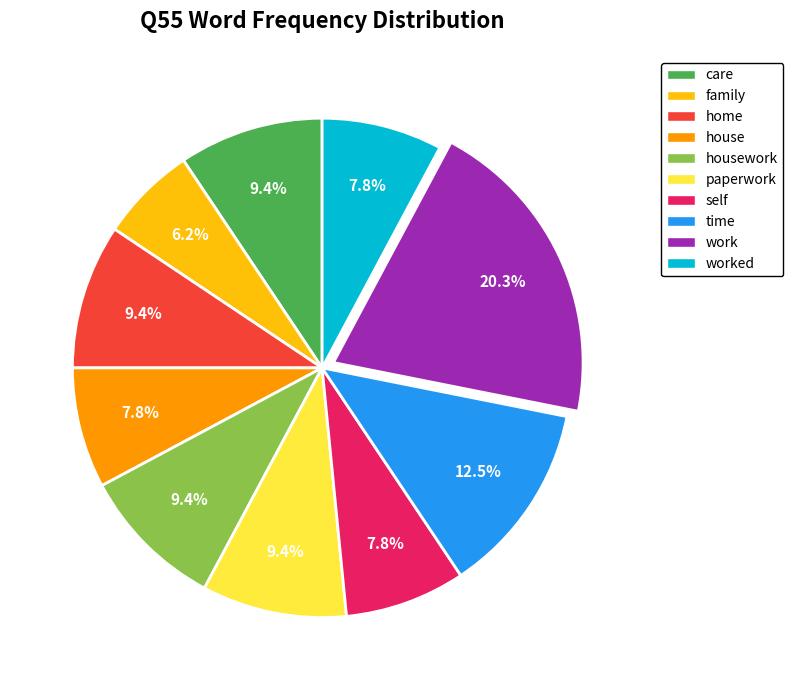

To the nearest percent, what is the difference between the worked and family slice percentages?

2%